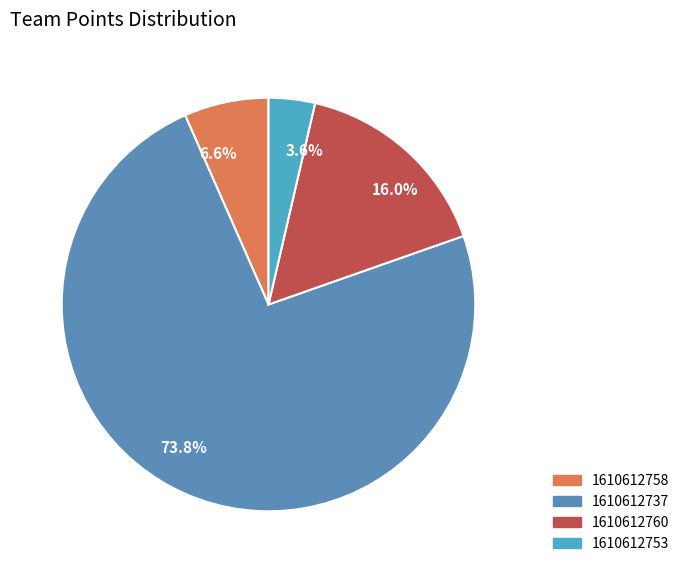

Rank the categories by value from highest to lowest.

1610612737, 1610612760, 1610612758, 1610612753